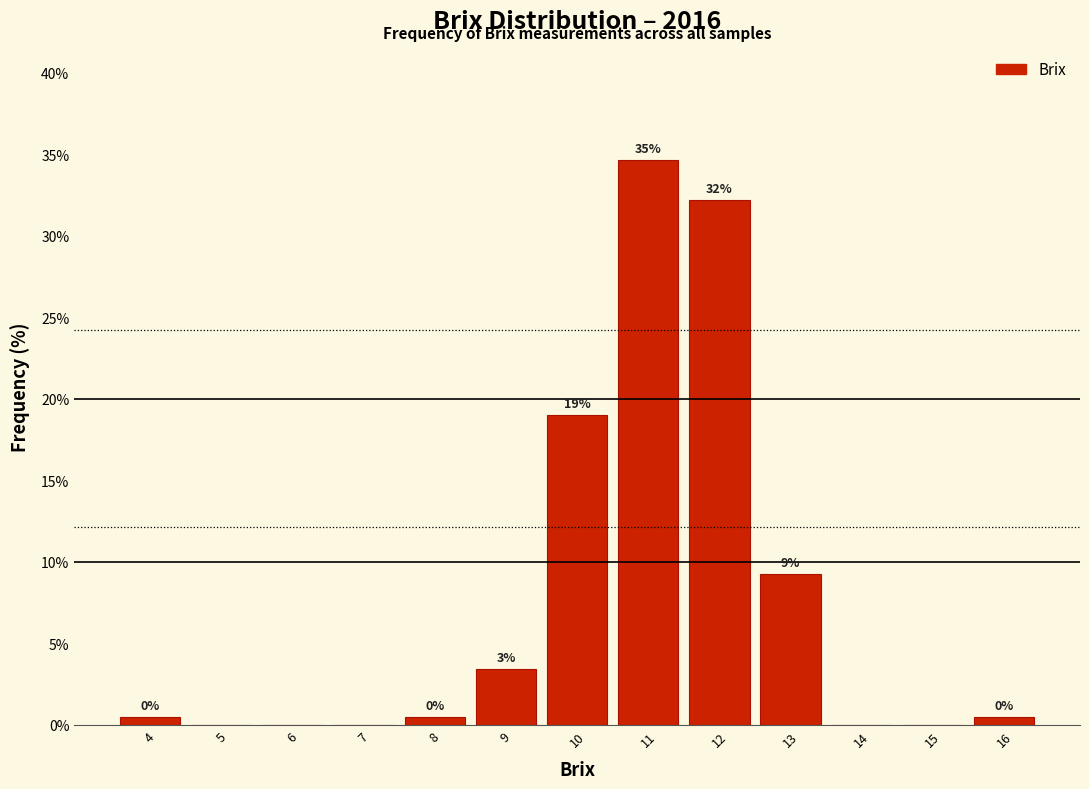

Which range on the x-axis has the tallest bar?

10.5 to 11.5